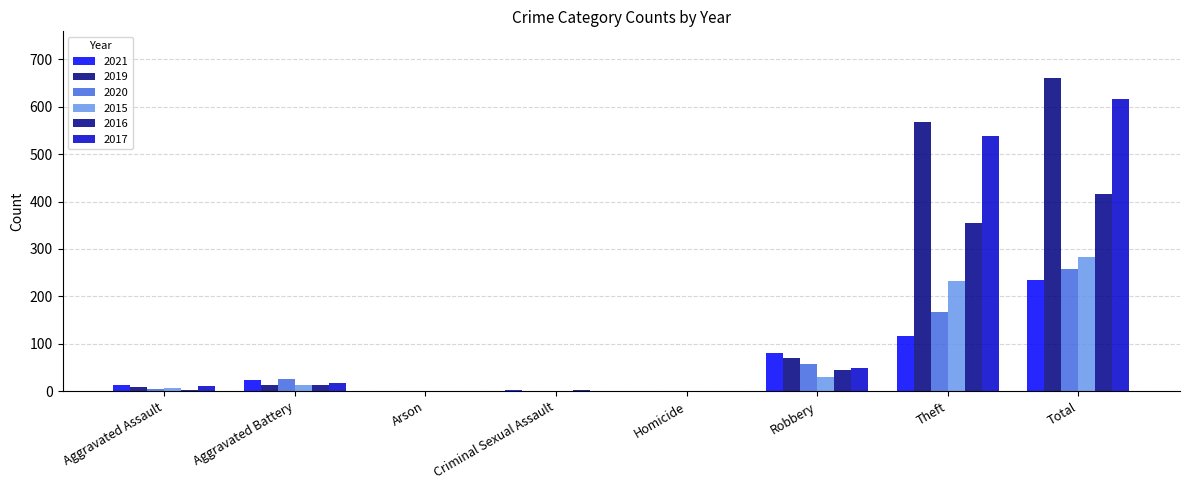

Between Aggravated Battery and Criminal Sexual Assault, which series saw the biggest shift?

2020